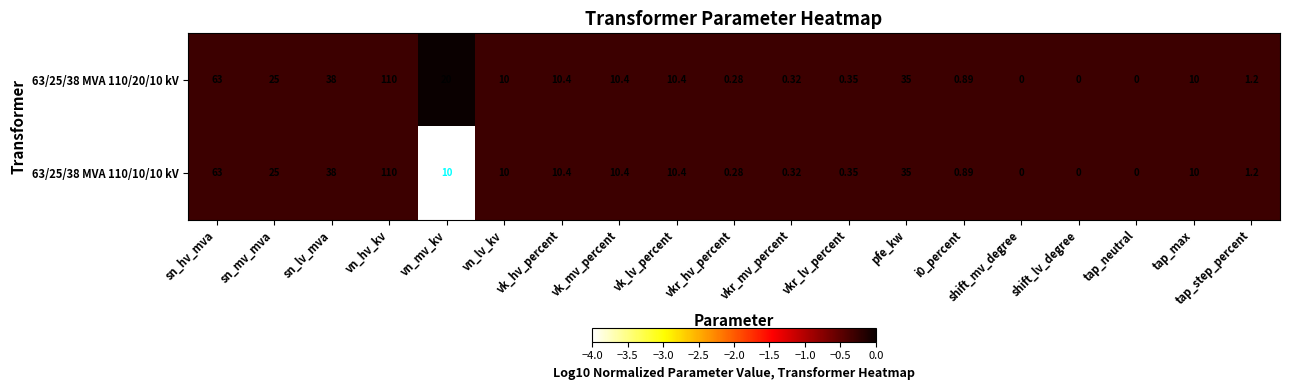

At which label is 63/25/38 MVA 110/20/10 kV closest to 55?

sn_hv_mva